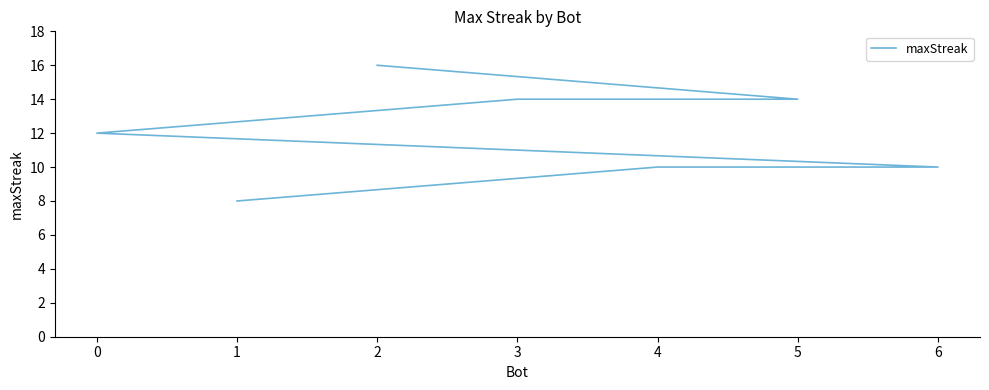

How many distinct data groups are displayed?

1